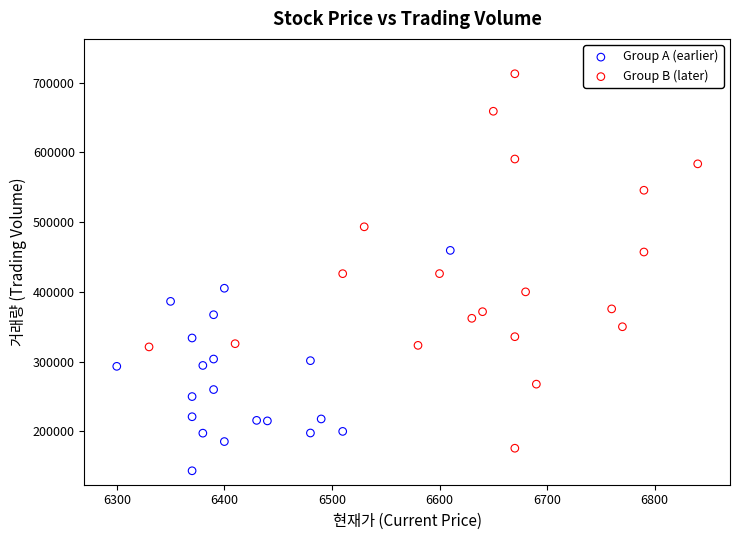

What are all the series names shown in the legend?

Group A (earlier), Group B (later)